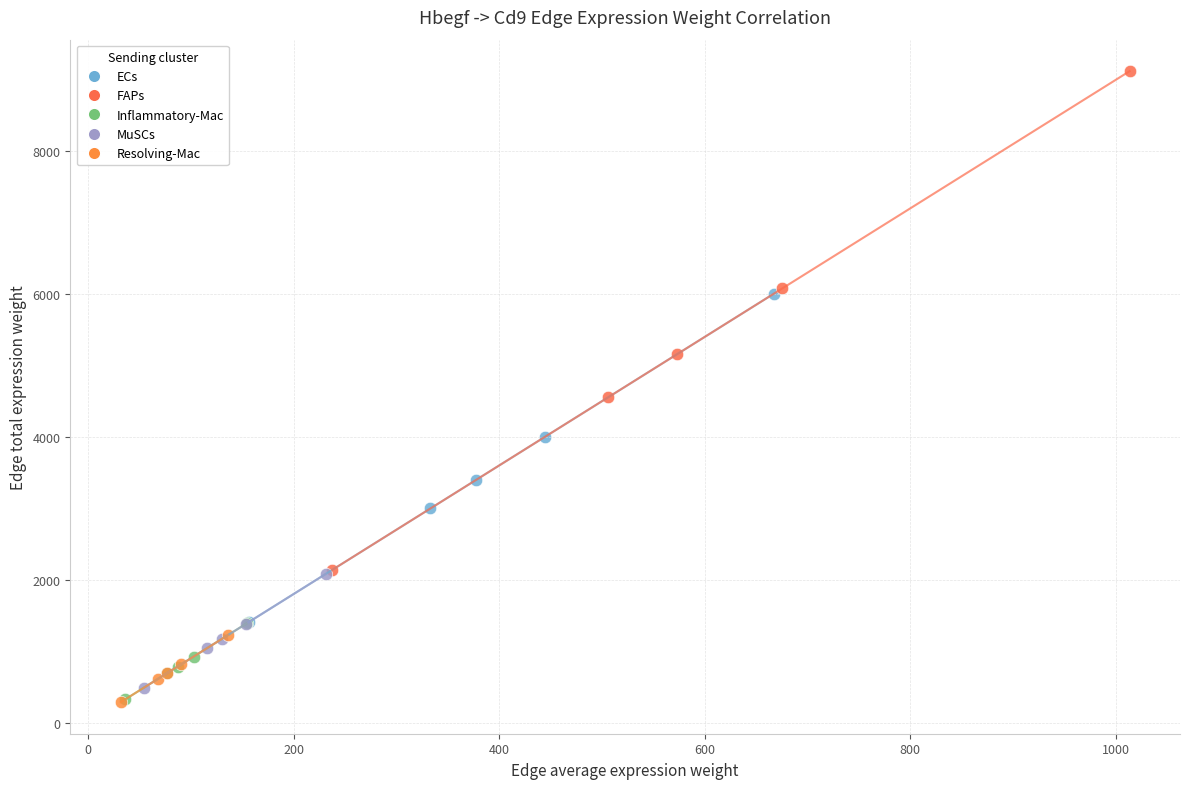

Which series has the largest Y range (max minus min)?

FAPs